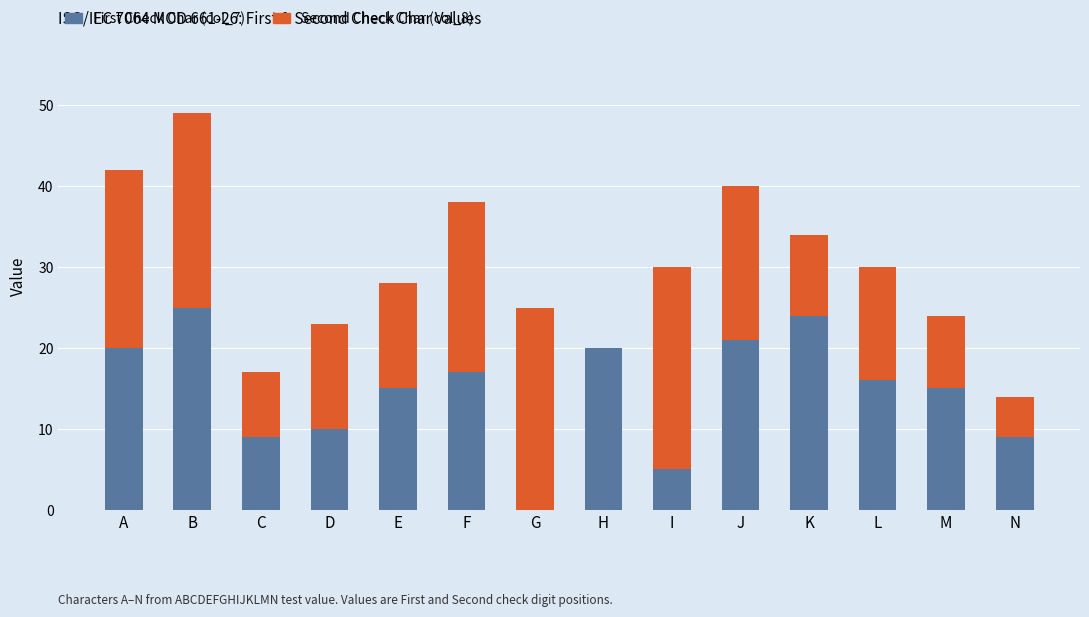

At which label is First Check Char (col_7) closest to 12?

D